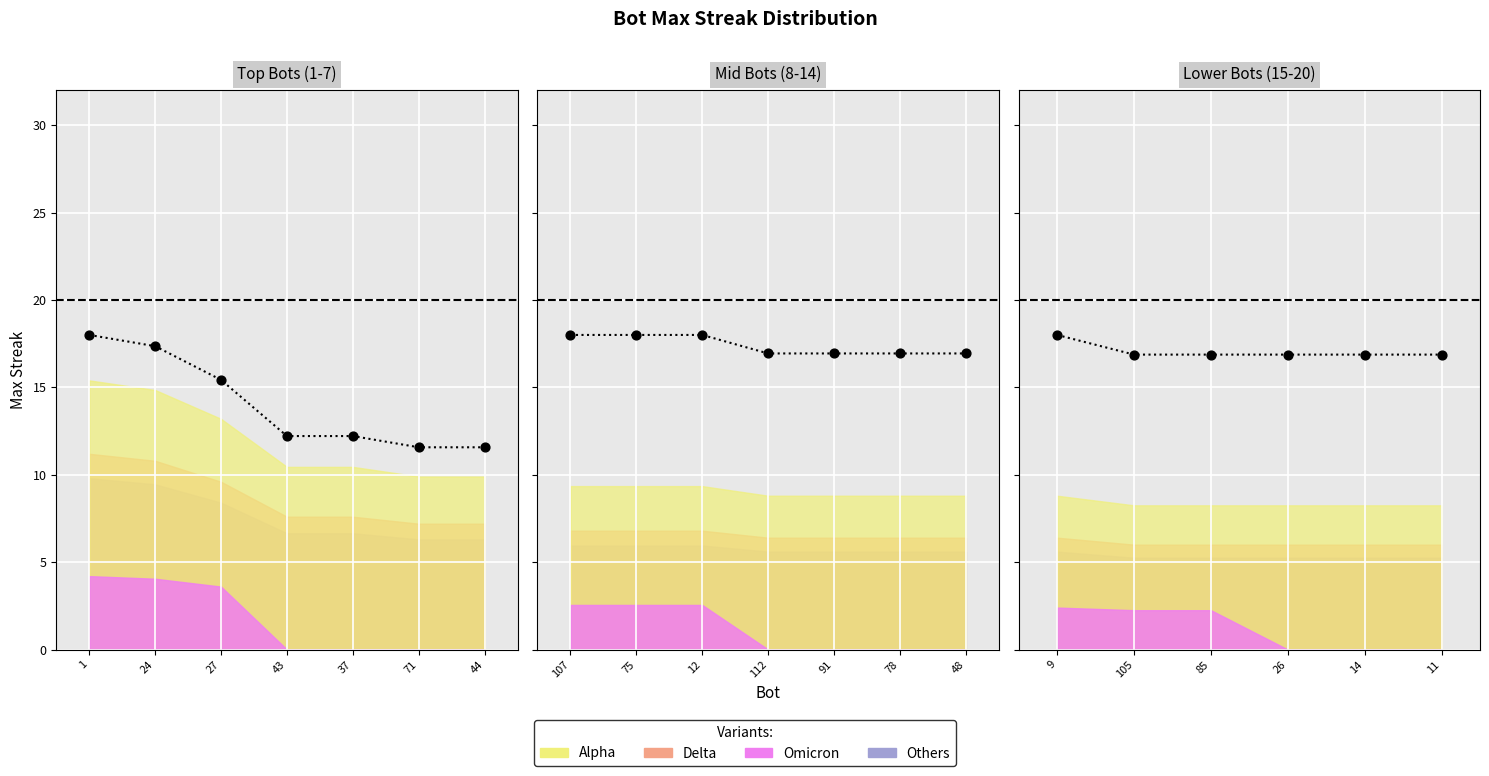

What is the ratio of the value at 9 to the value at 1?

0.6